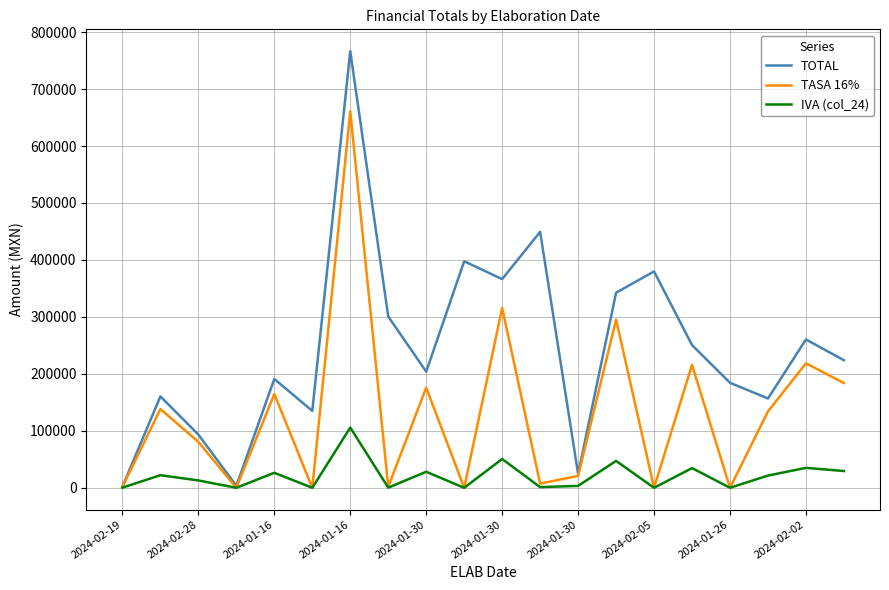

What is the maximum value shown in the chart?

766569.6